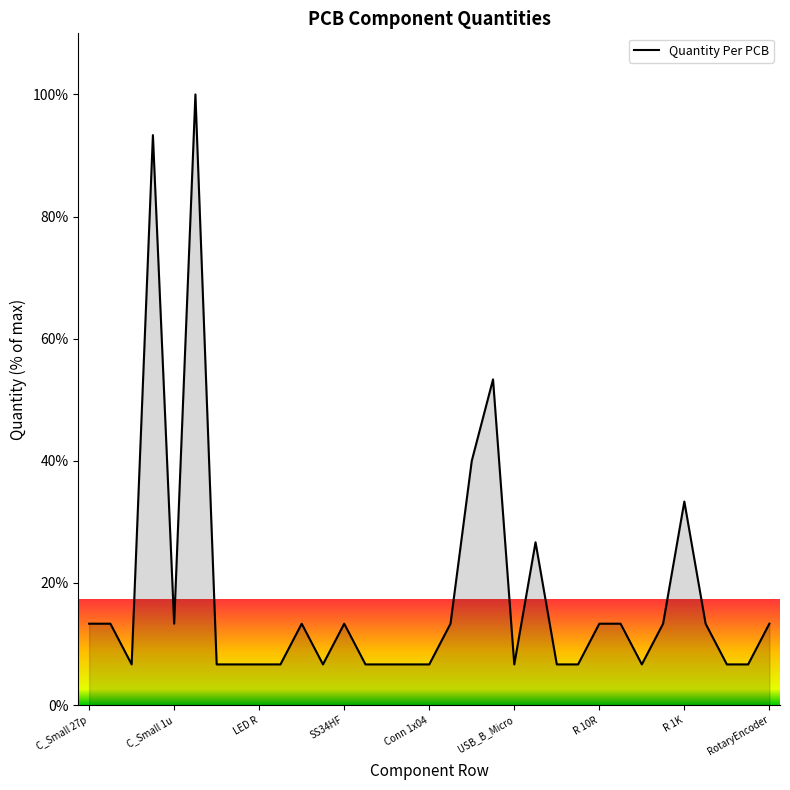

What is the minimum value shown in the chart?

6.7